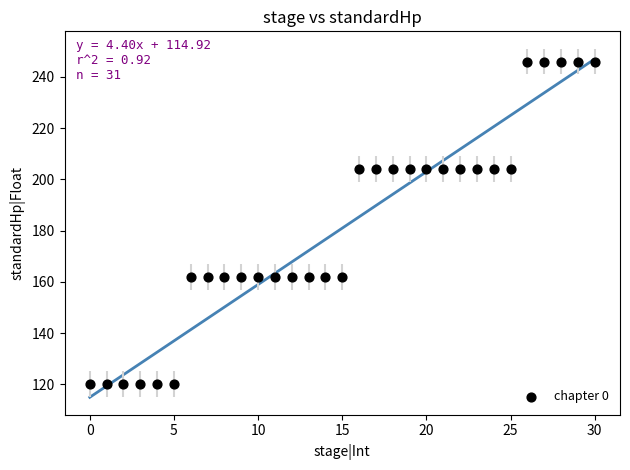

What is the range of Y values (max minus min)?

126